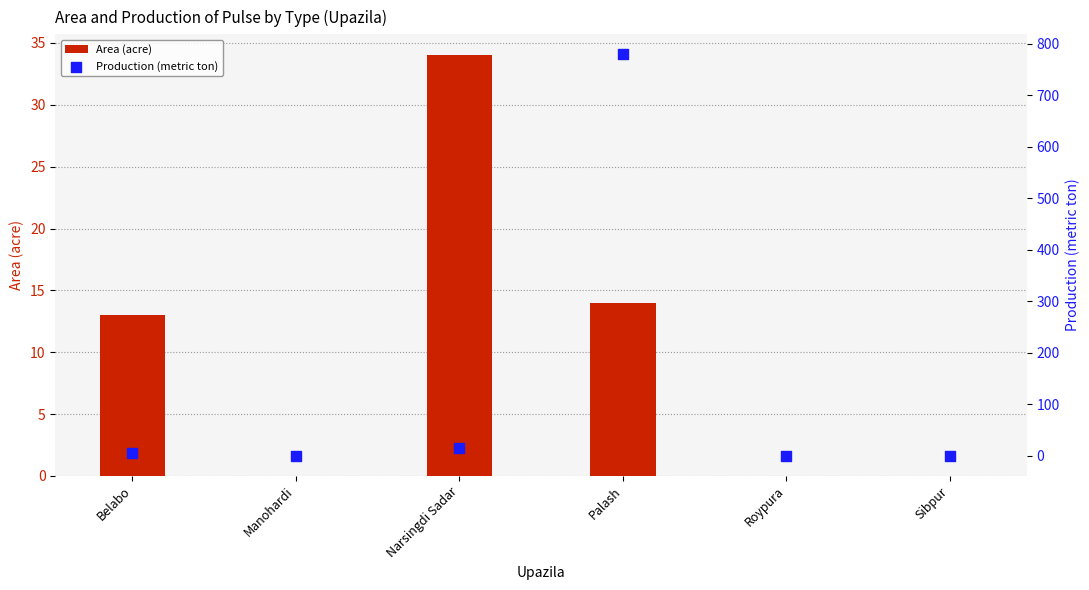

Is the value of Area (acre) at Palash greater than the value of Production (metric ton) at Manohardi?

Yes